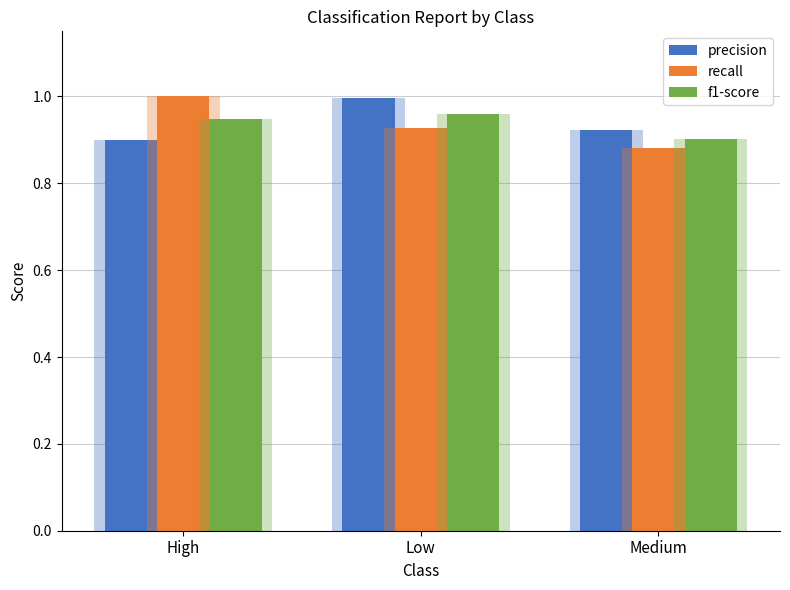

Between High and Medium, which is larger?

Medium